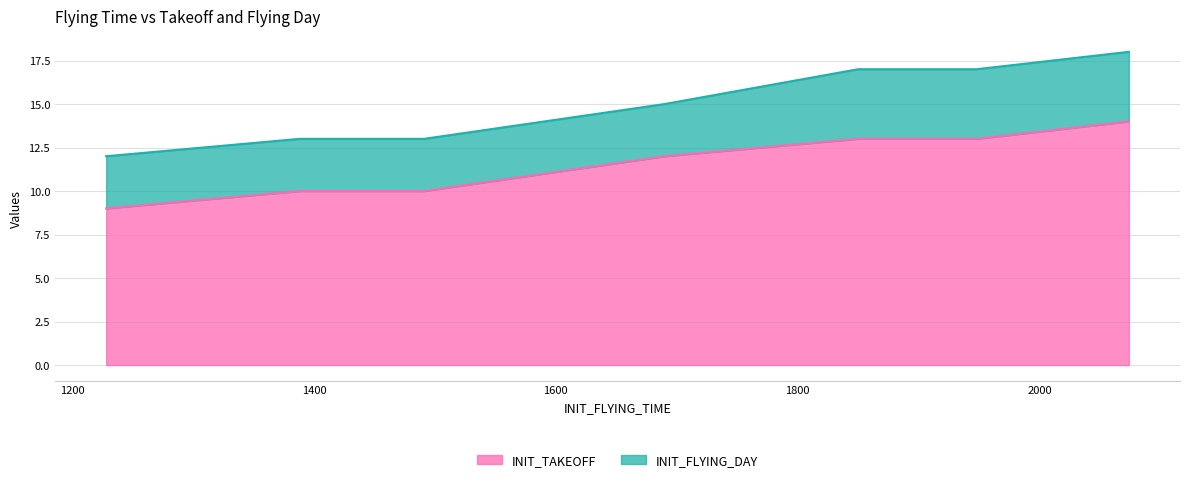

Which label corresponds to the smallest value in the chart?

1388